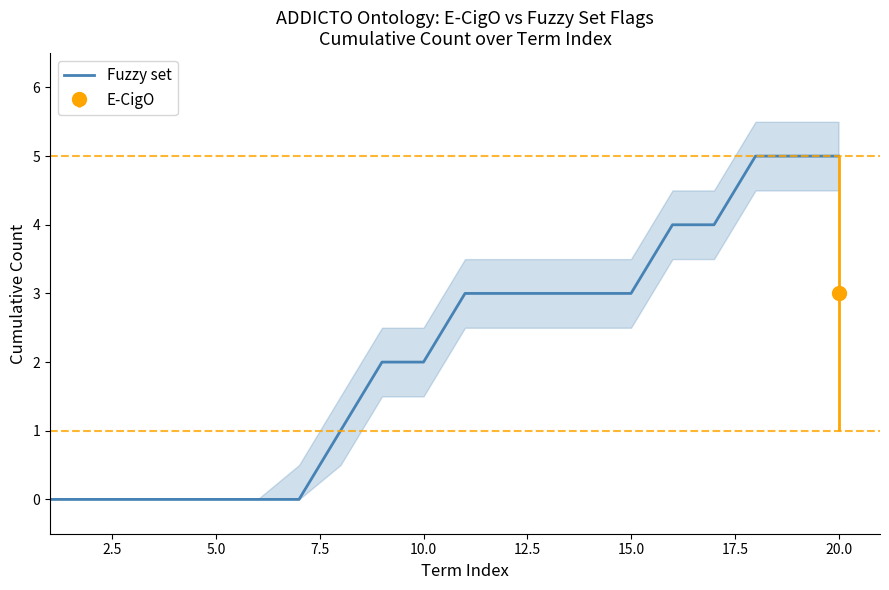

The value of Fuzzy set at 10.0 is 1. True or false?

False